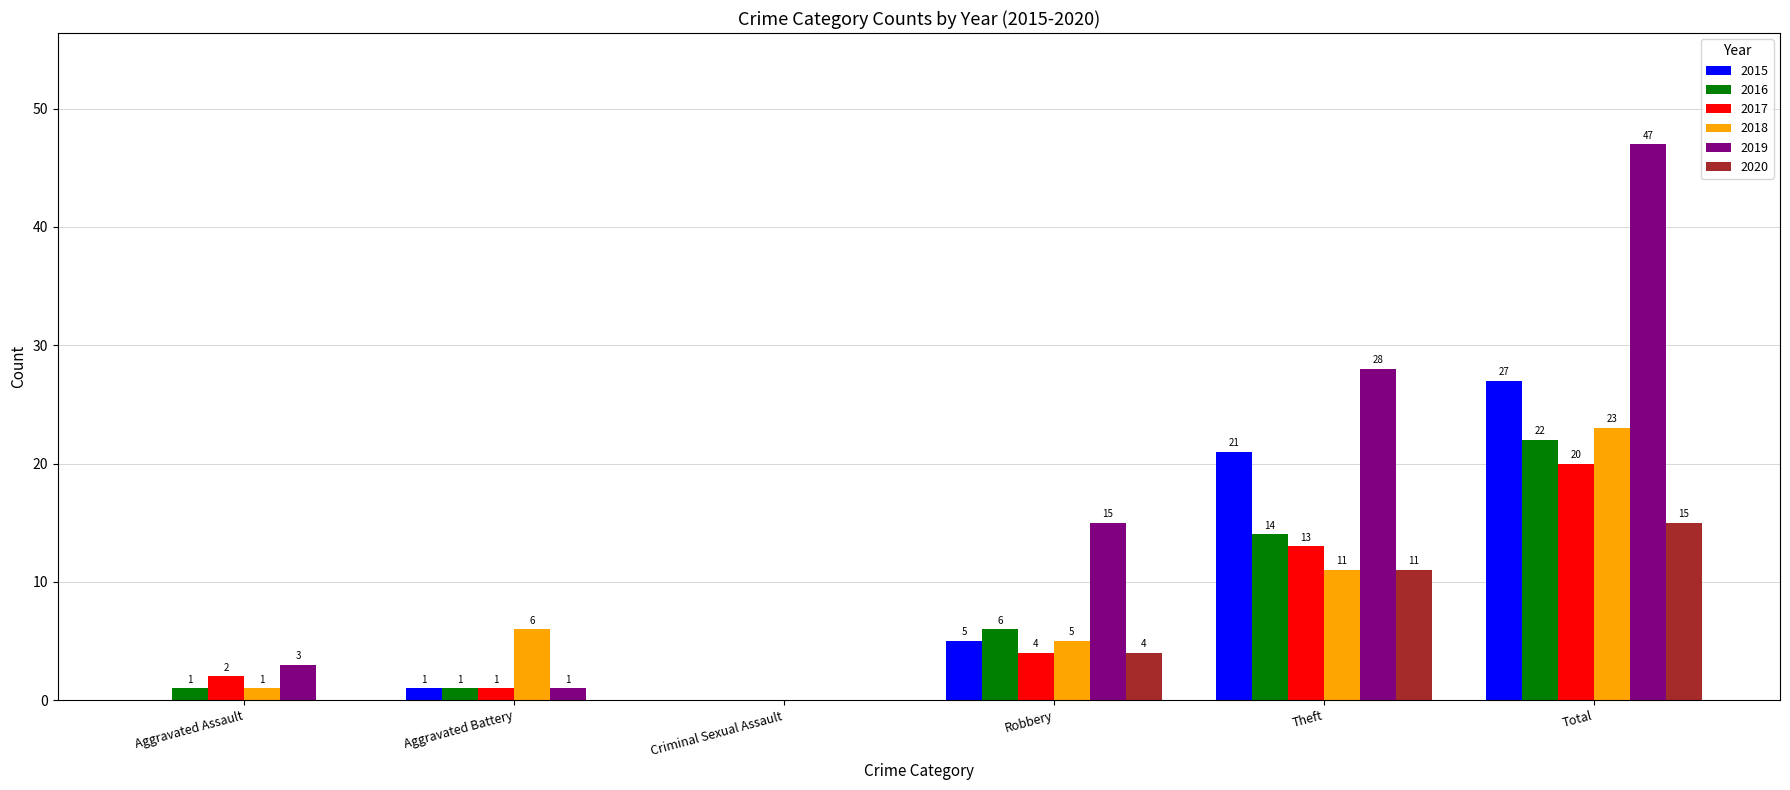

True or false: 2018 has a value of 0 at Criminal Sexual Assault.

True